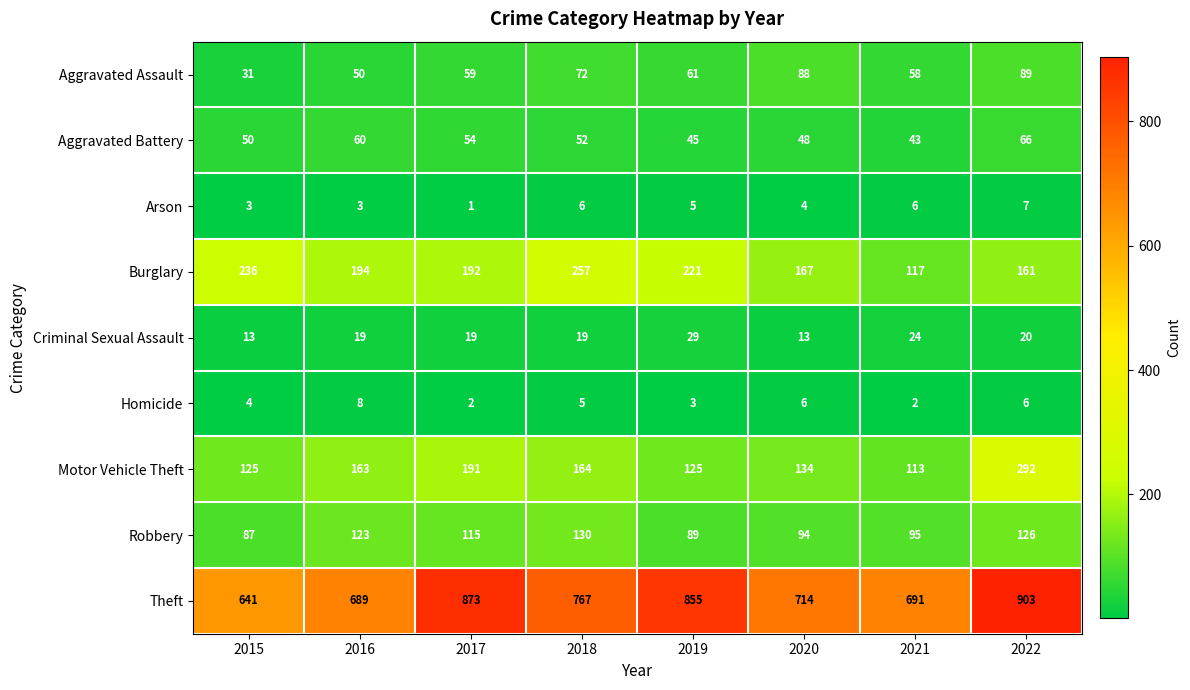

The value of Aggravated Assault at 2020 is 88. True or false?

True